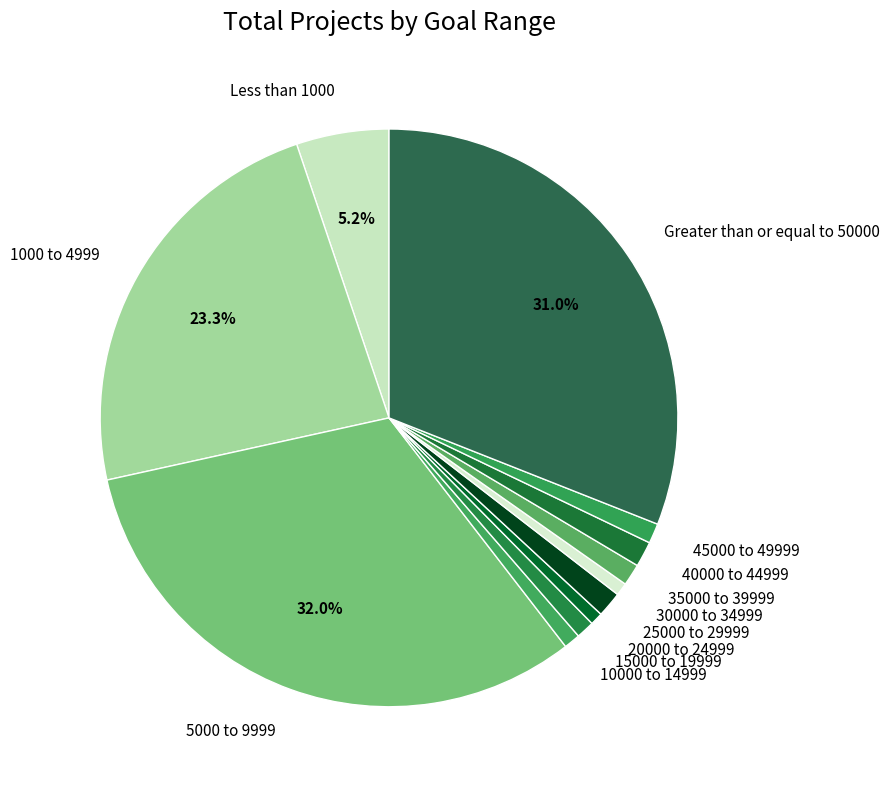

Is 5000 to 9999 the majority of the pie?

No